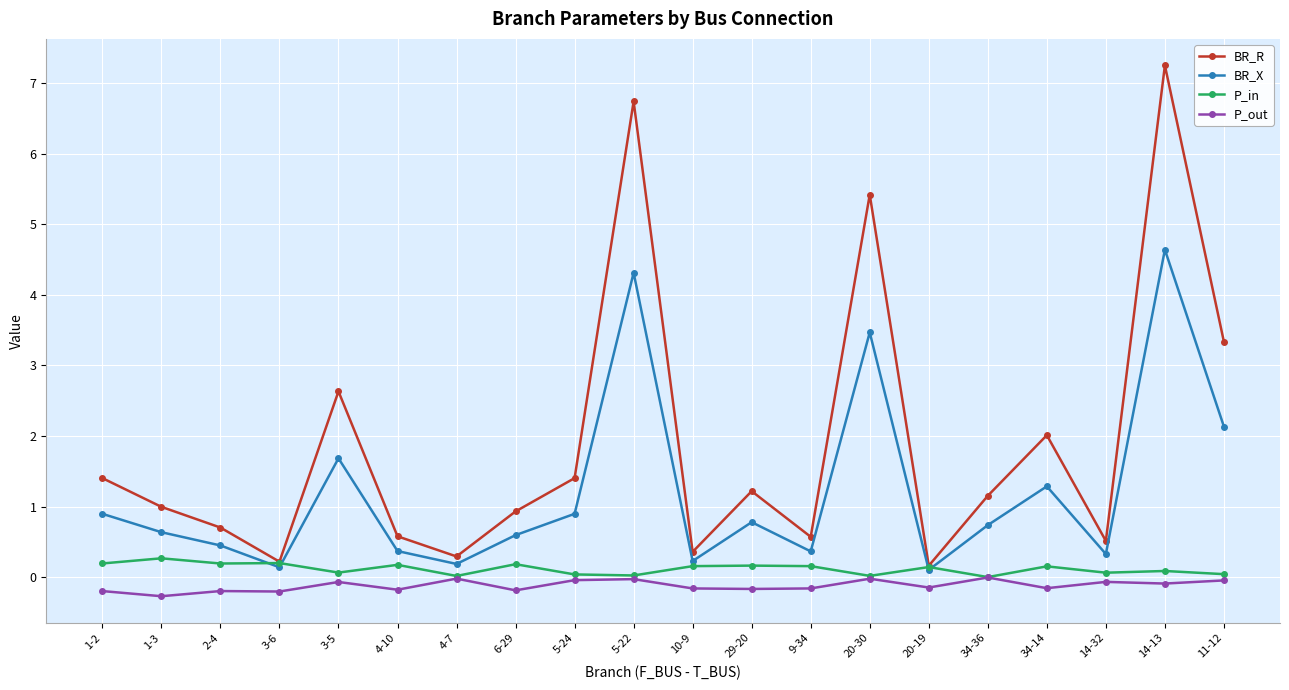

List the series in order of their peak value, lowest first.

P_out, P_in, BR_X, BR_R